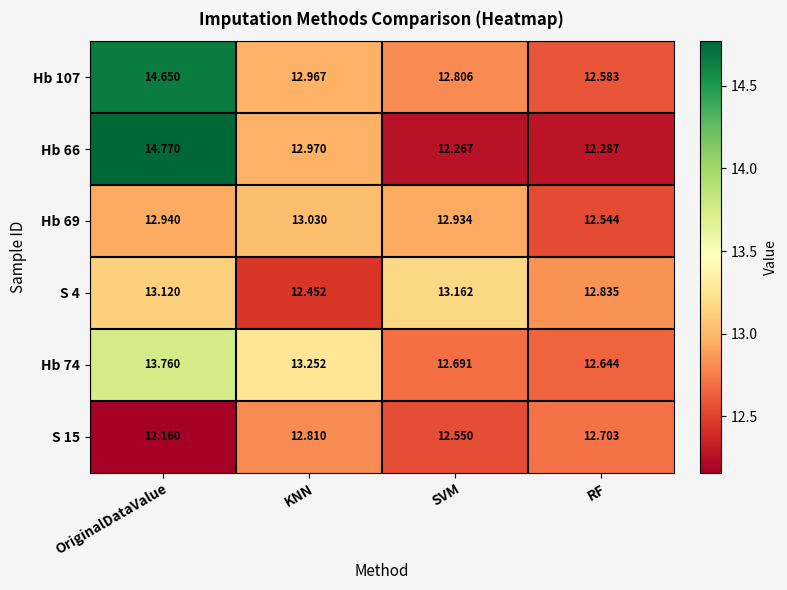

Rank the categories by S 4 value from highest to lowest.

SVM, OriginalDataValue, RF, KNN